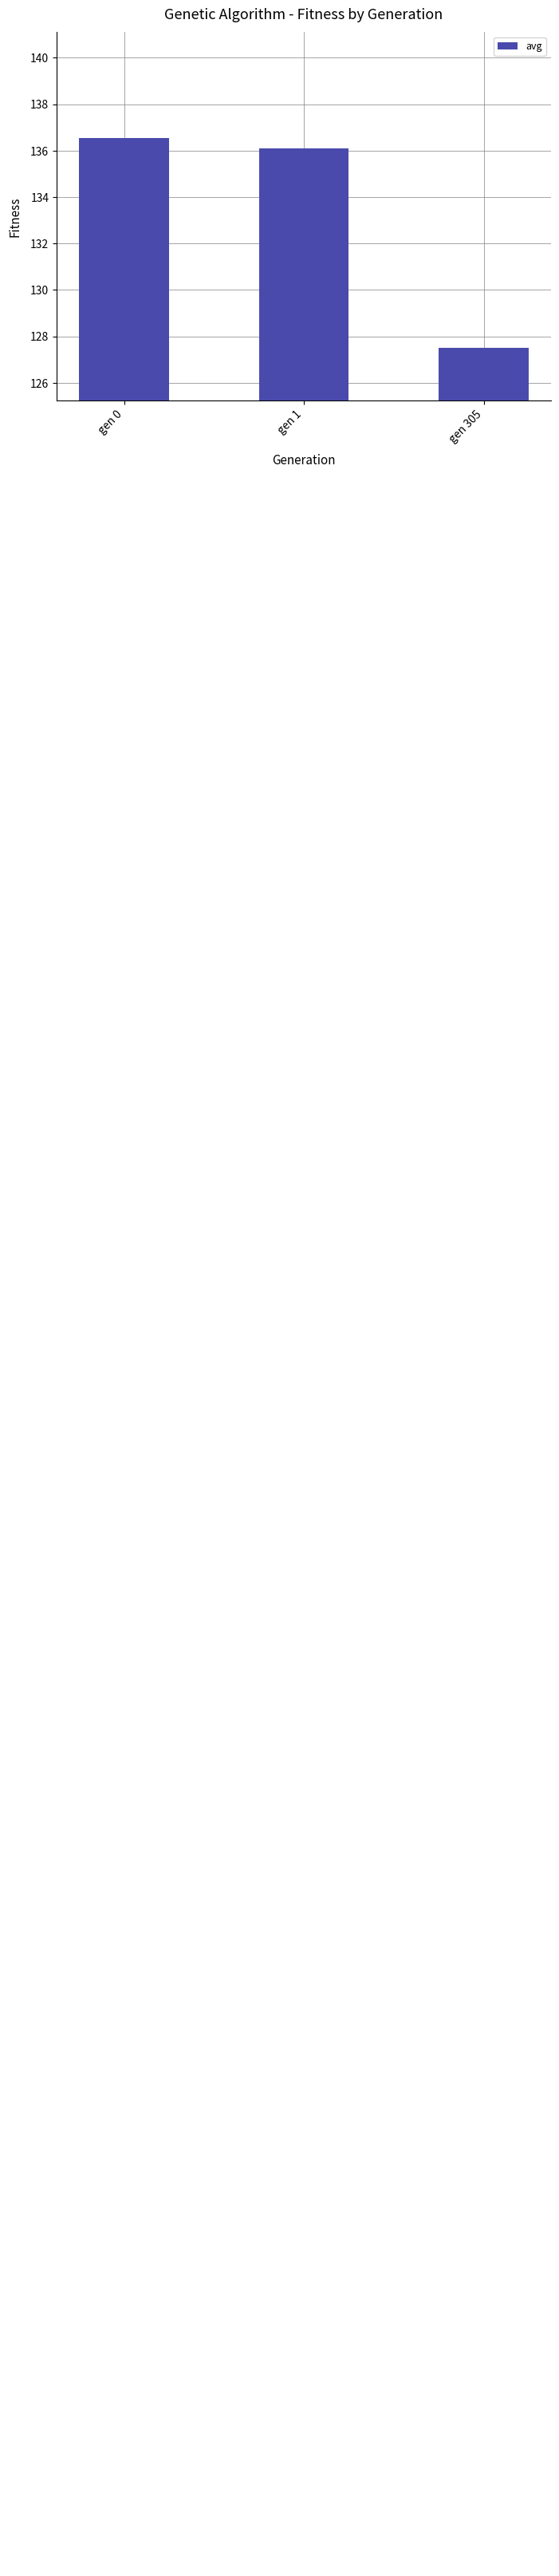

True or false: the data shows 127.5 at gen 305.

True